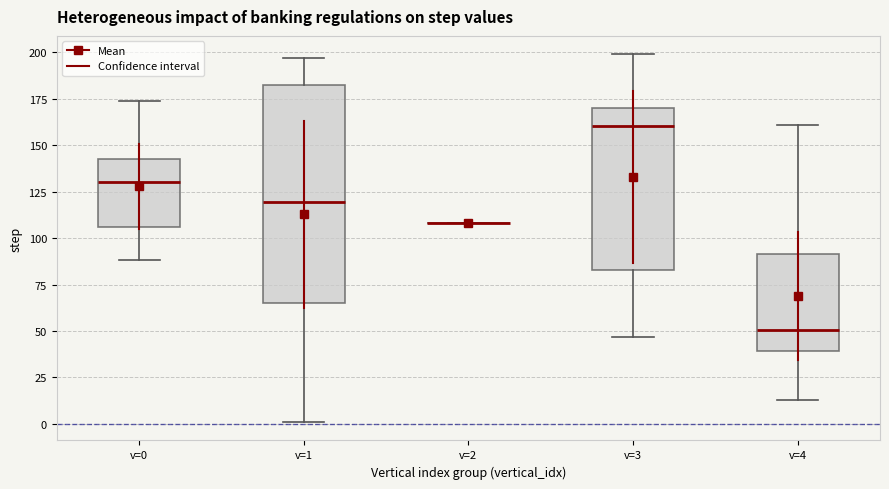

Where does the lower whisker of the box for v=3 end on the y-axis? The values are not printed on the chart, so give them approximately, as read against the axis.

45